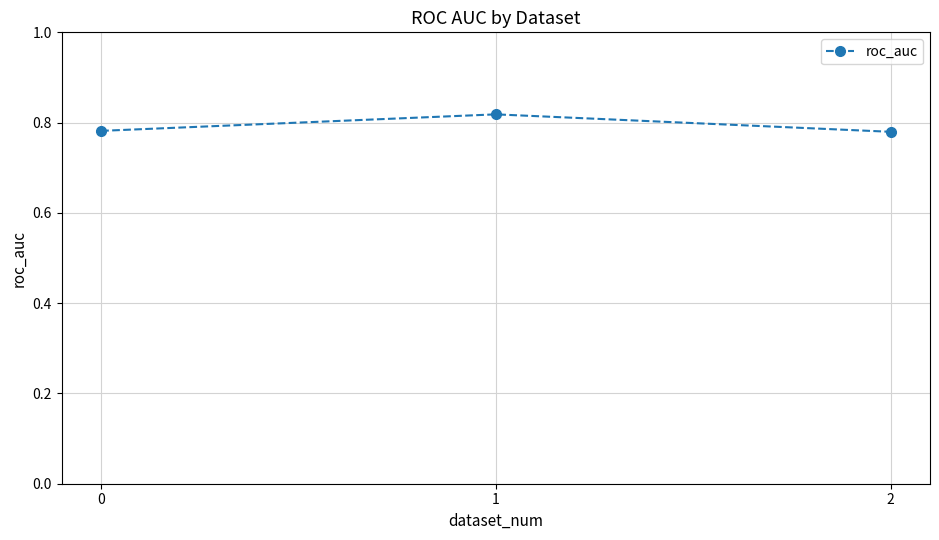

True or false: the data shows 0.4 at 2.

False